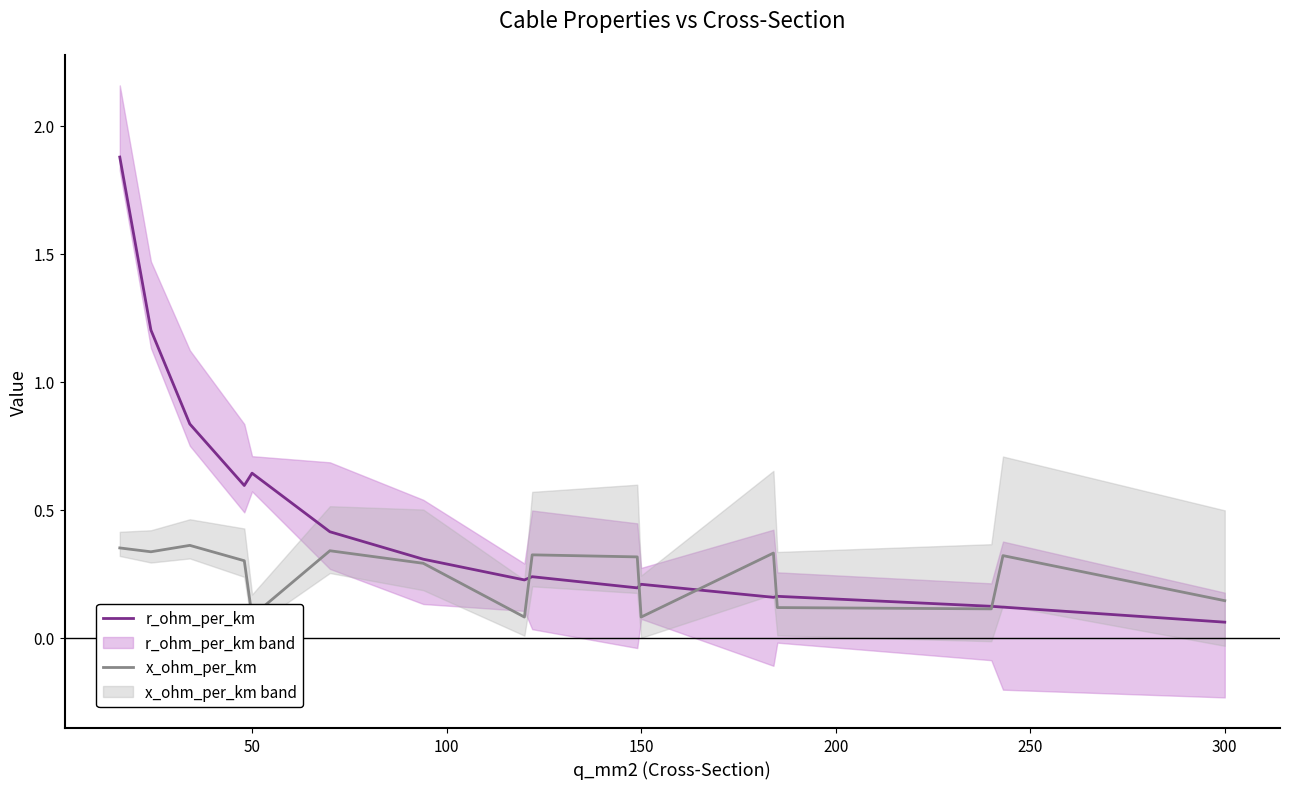

What are all the series names shown in the legend?

r_ohm_per_km, x_ohm_per_km